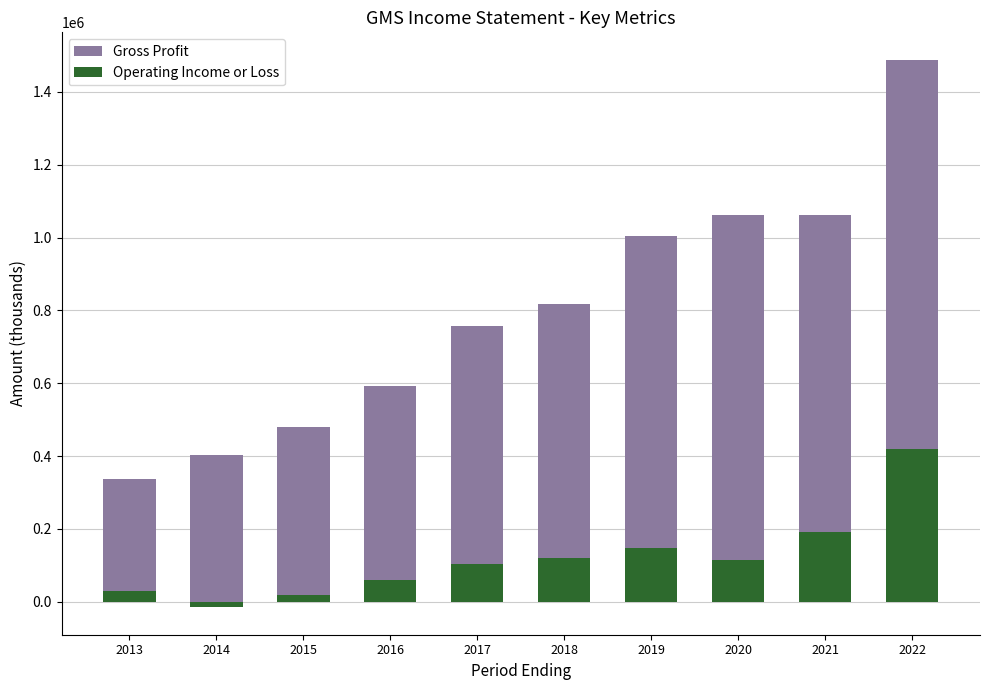

At which category is the sum across all series the highest?

2022